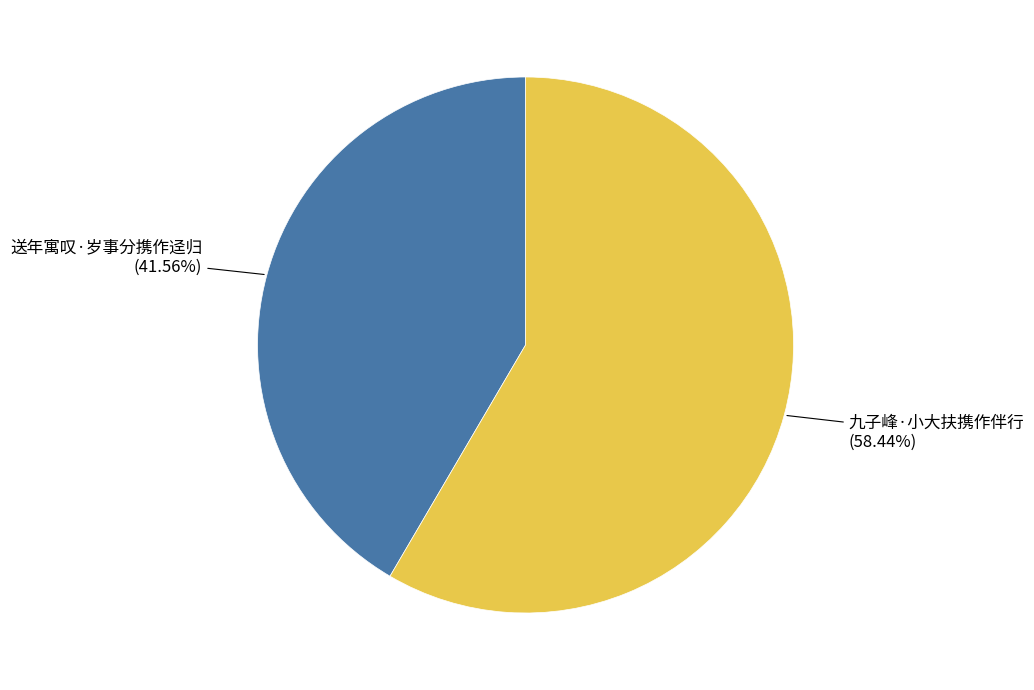

Does any single category account for the majority?

Yes